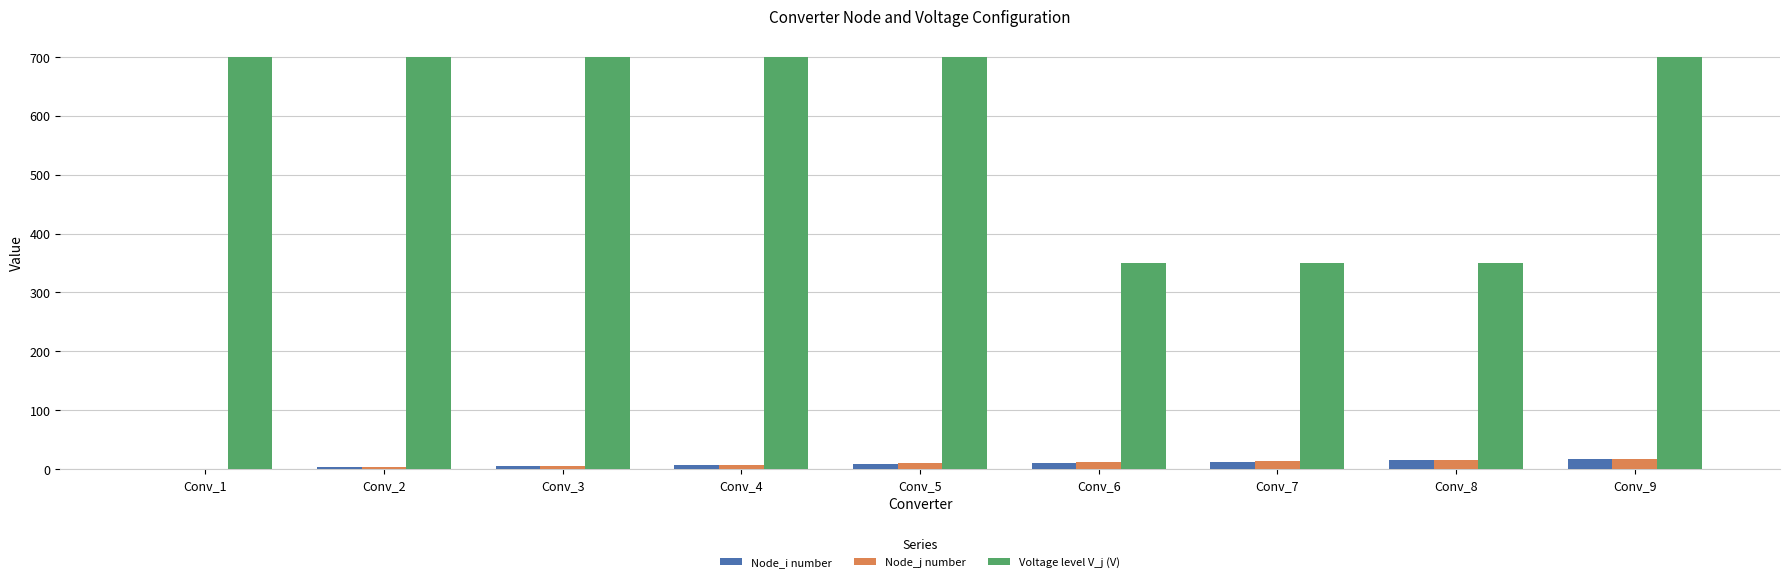

What is the sum of all Node_j number values?

89